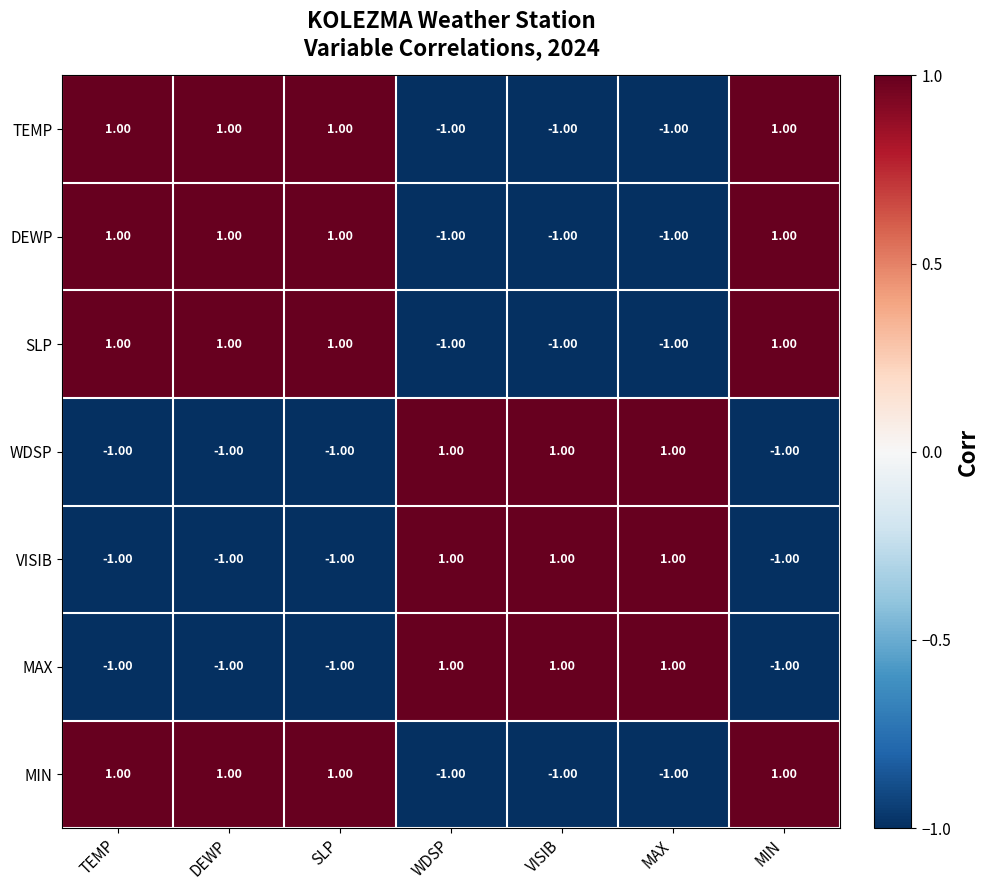

Is the value of TEMP at MIN greater than the value of SLP at WDSP?

Yes